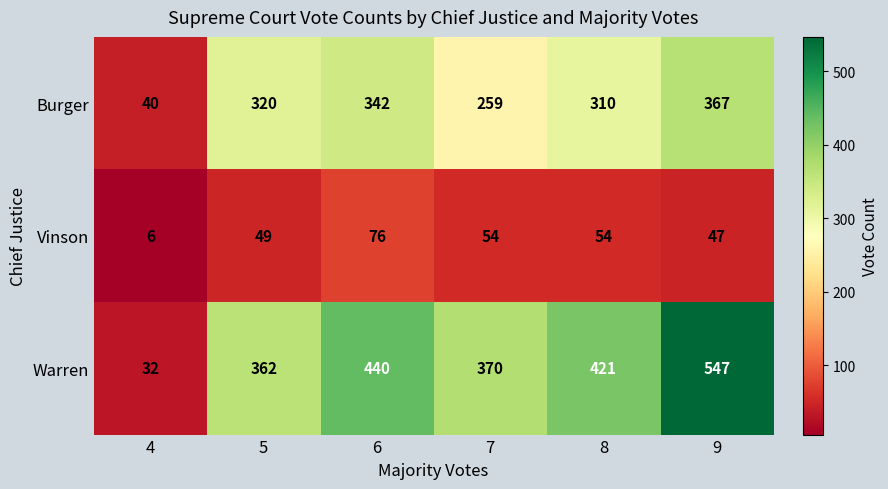

Between 5 and 6, which series saw the biggest shift?

Warren